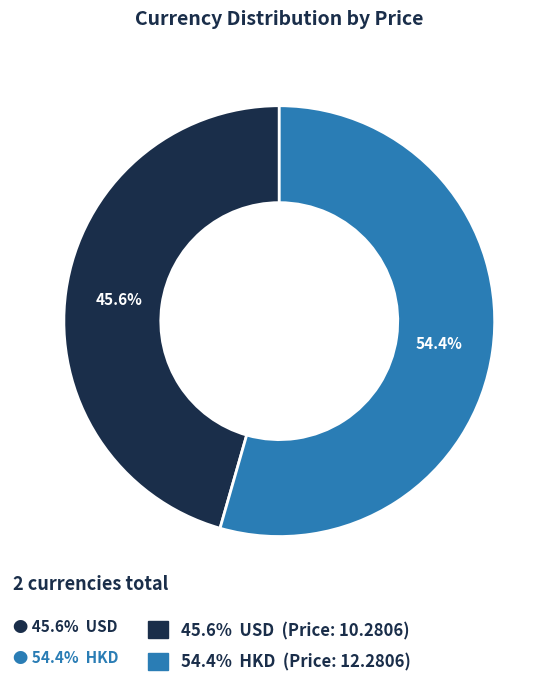

Is there a majority slice in this chart?

Yes